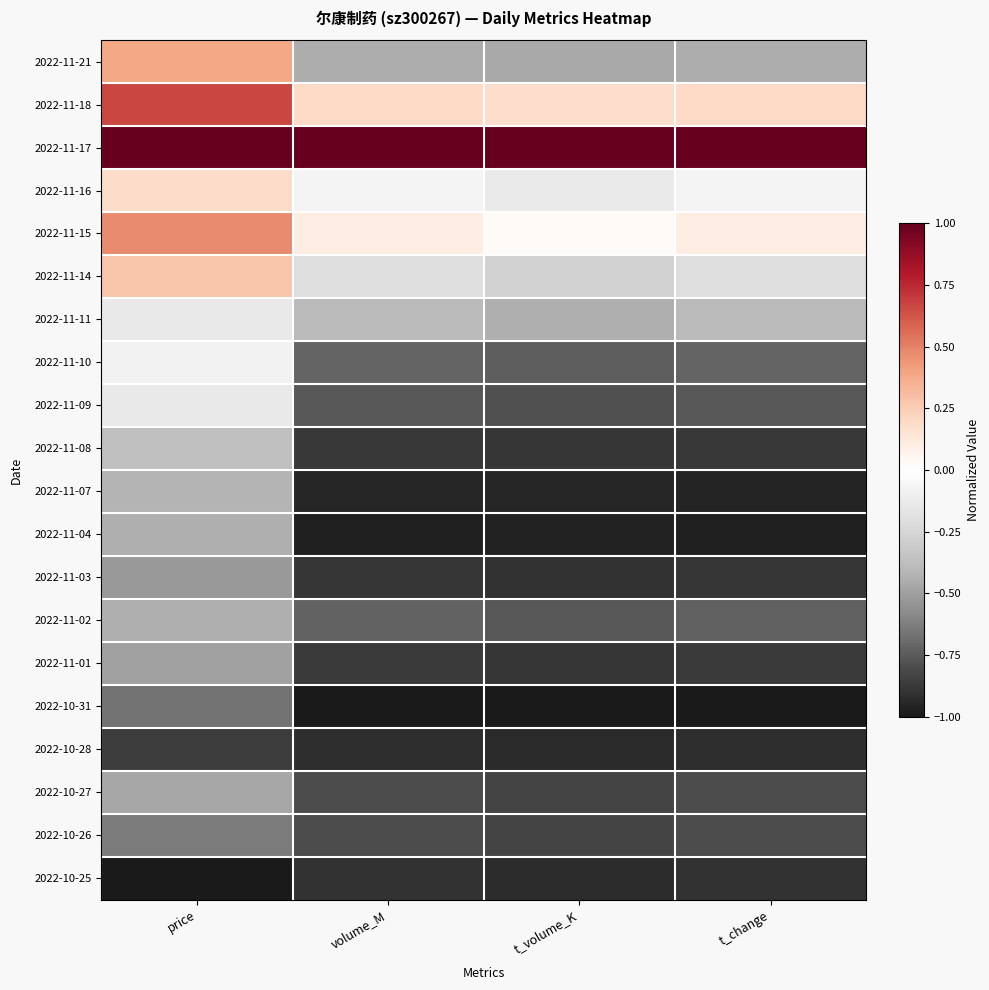

Rank the series at t_volume_K from lowest to highest value.

2022-10-31, 2022-11-04, 2022-11-07, 2022-10-28, 2022-10-25, 2022-11-03, 2022-11-01, 2022-11-08, 2022-10-26, 2022-10-27, 2022-11-09, 2022-11-02, 2022-11-10, 2022-11-21, 2022-11-11, 2022-11-14, 2022-11-16, 2022-11-15, 2022-11-18, 2022-11-17